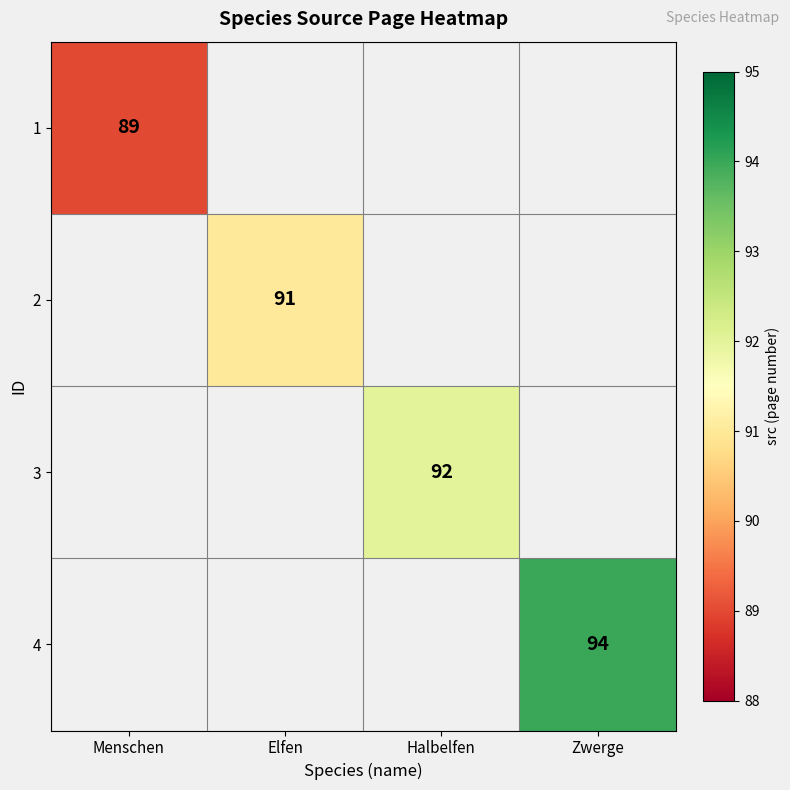

The 2 series shows 91 at Elfen. True or false?

True